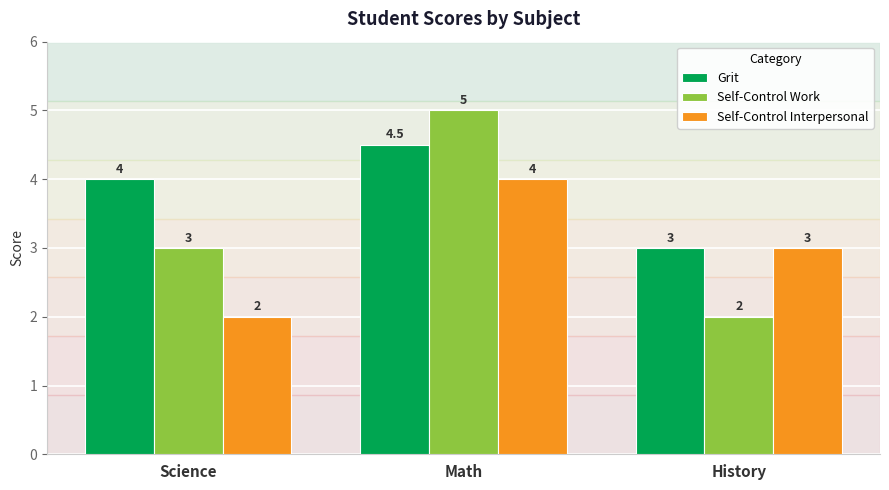

How many groups of bars are there?

3